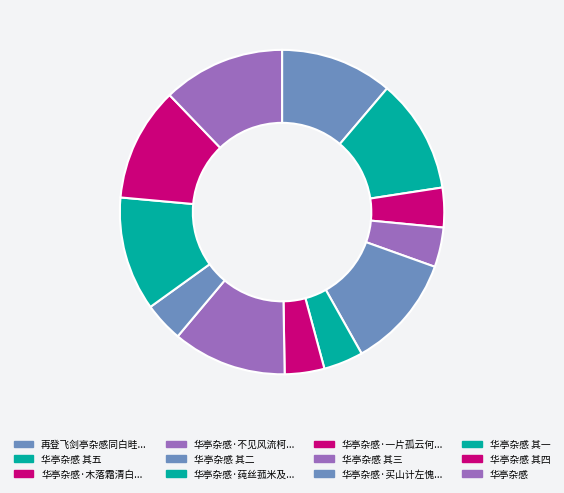

Count the number of slices in the pie.

12